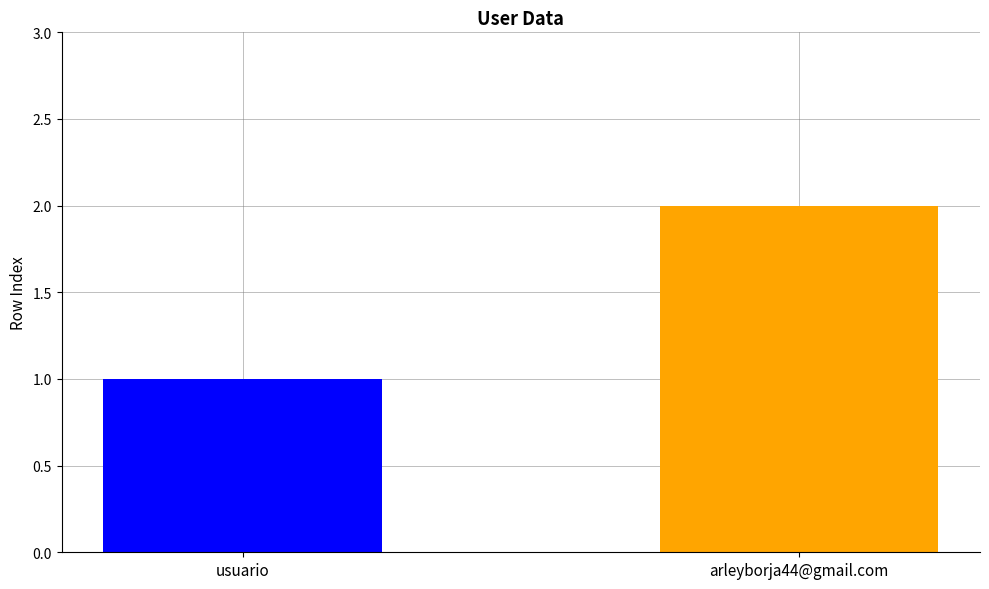

Reading left to right, transcribe all the data shown in this chart.

usuario=1	arleyborja44@gmail.com=2